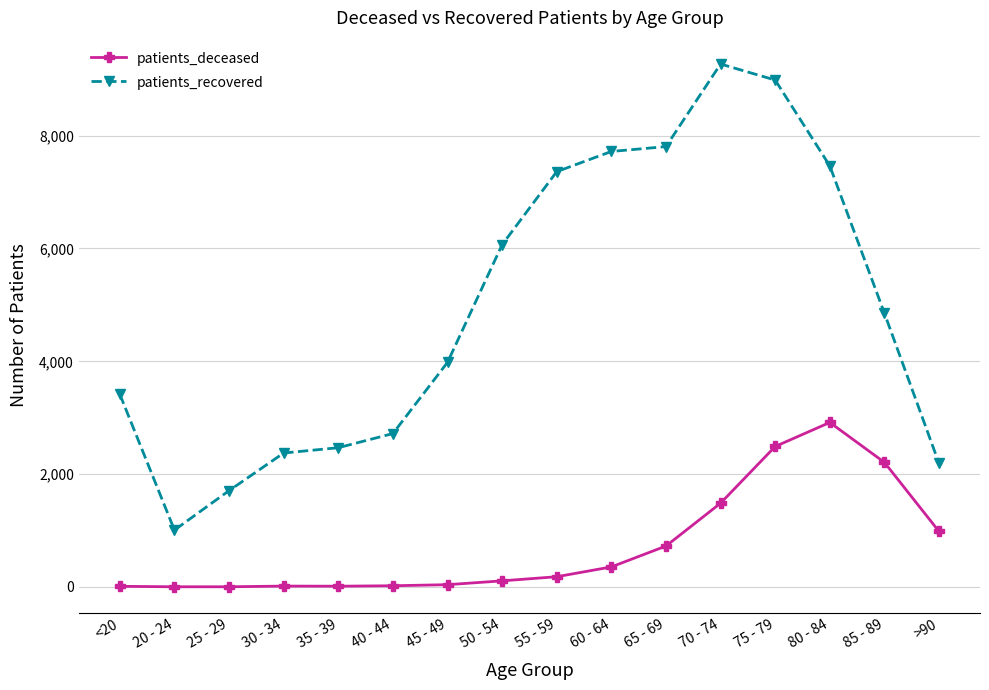

Rank the series by their maximum value, from lowest to highest.

patients_deceased, patients_recovered